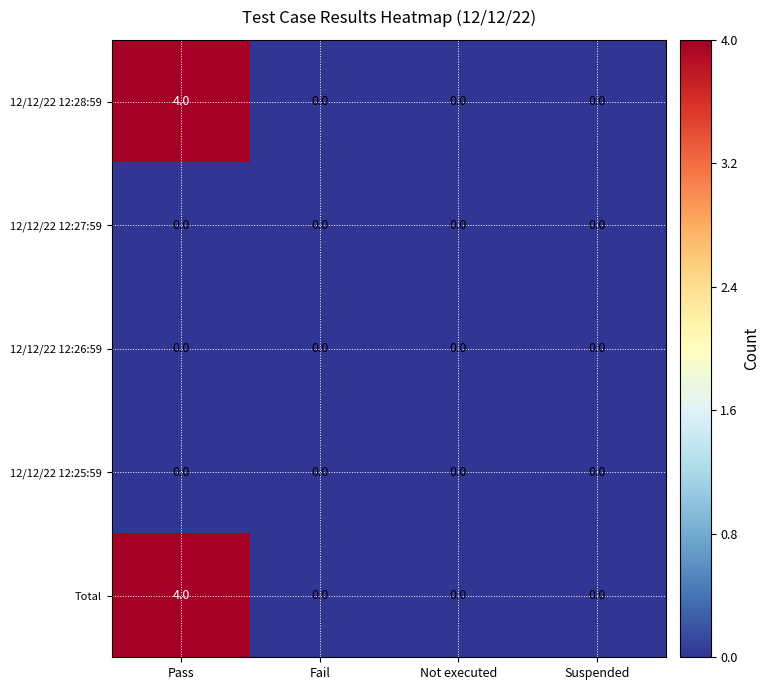

What is the difference between the maximum and minimum values in the Total series?

4